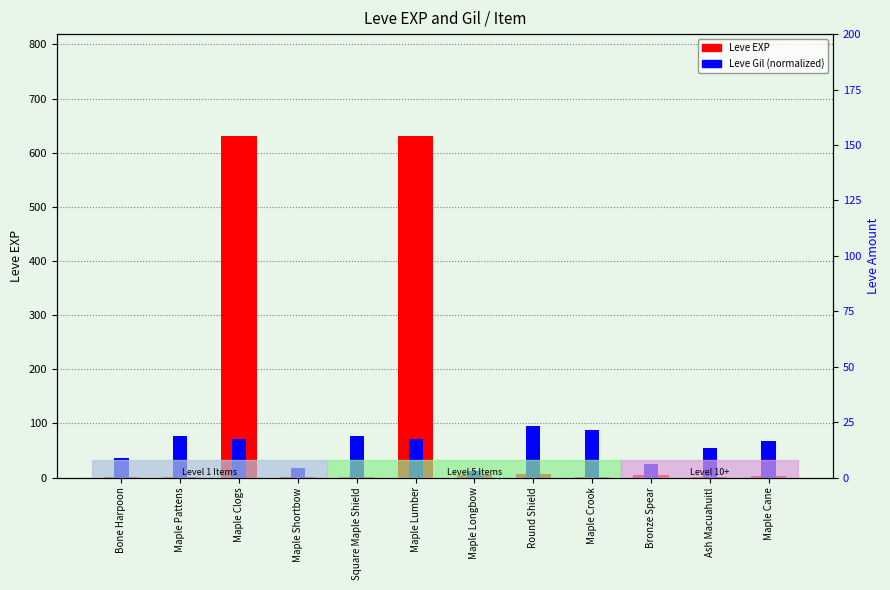

Is the value of Leve EXP at Square Maple Shield greater than the value of Leve Gil (normalized) at Maple Cane?

No